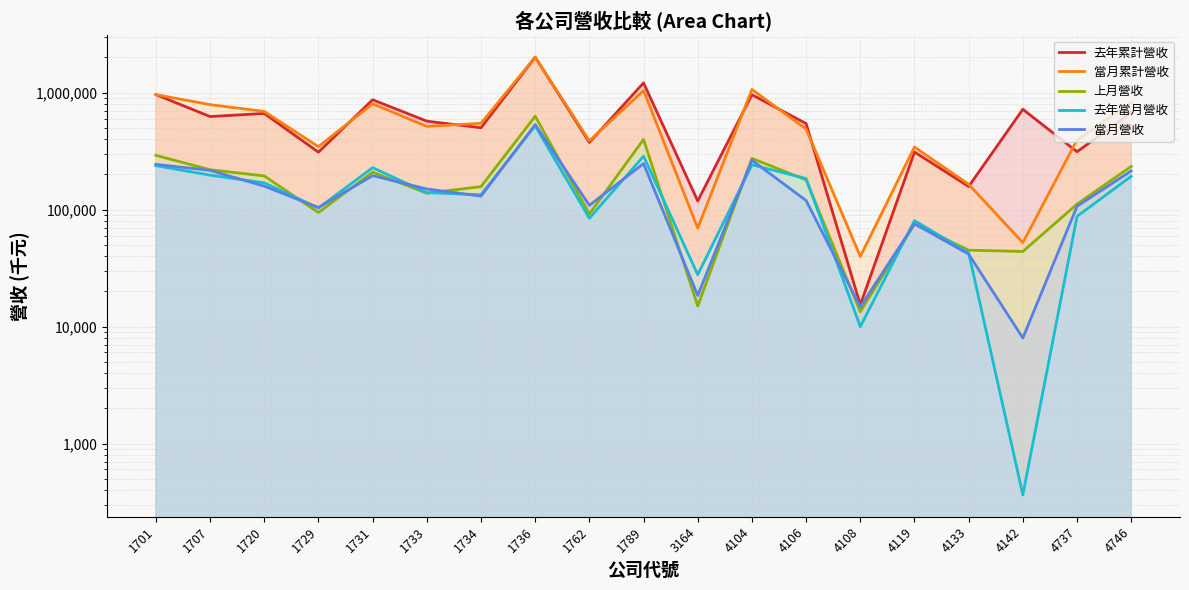

How many intersections are there between 上月營收 and 當月營收?

10